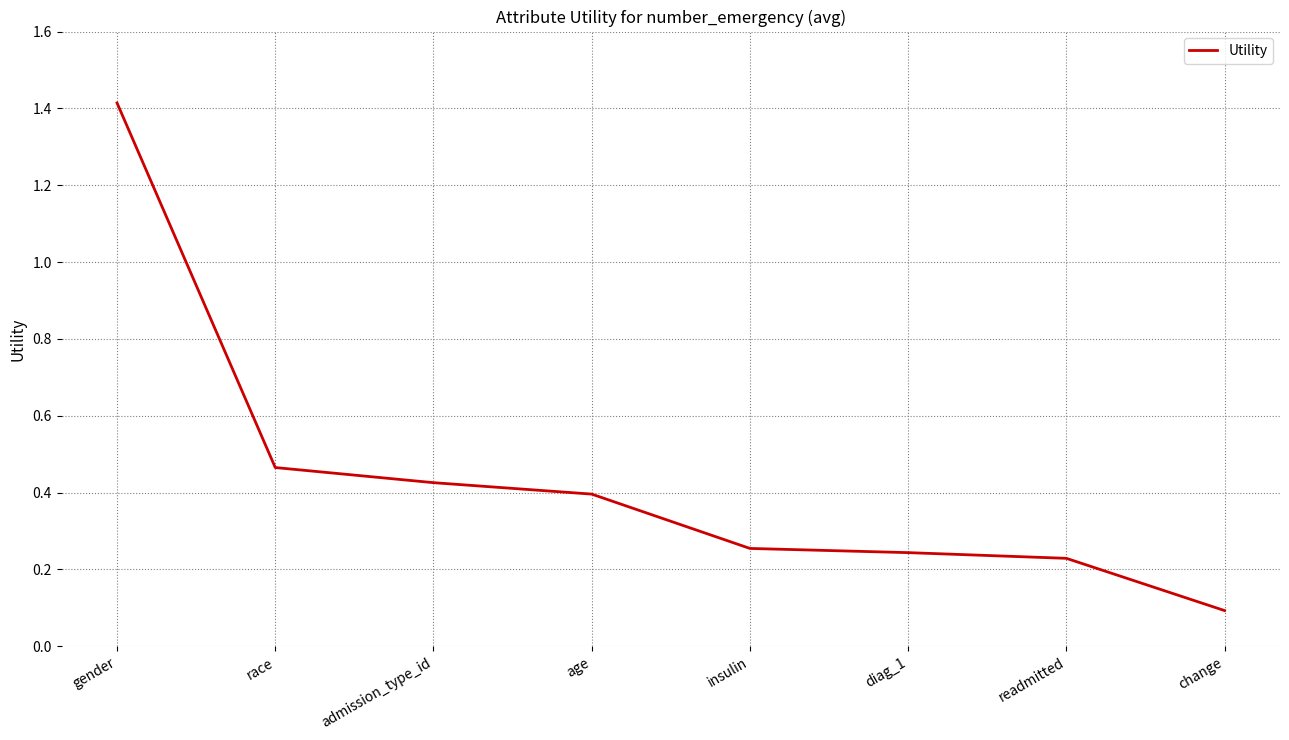

At which category does the chart reach its peak across all series?

gender